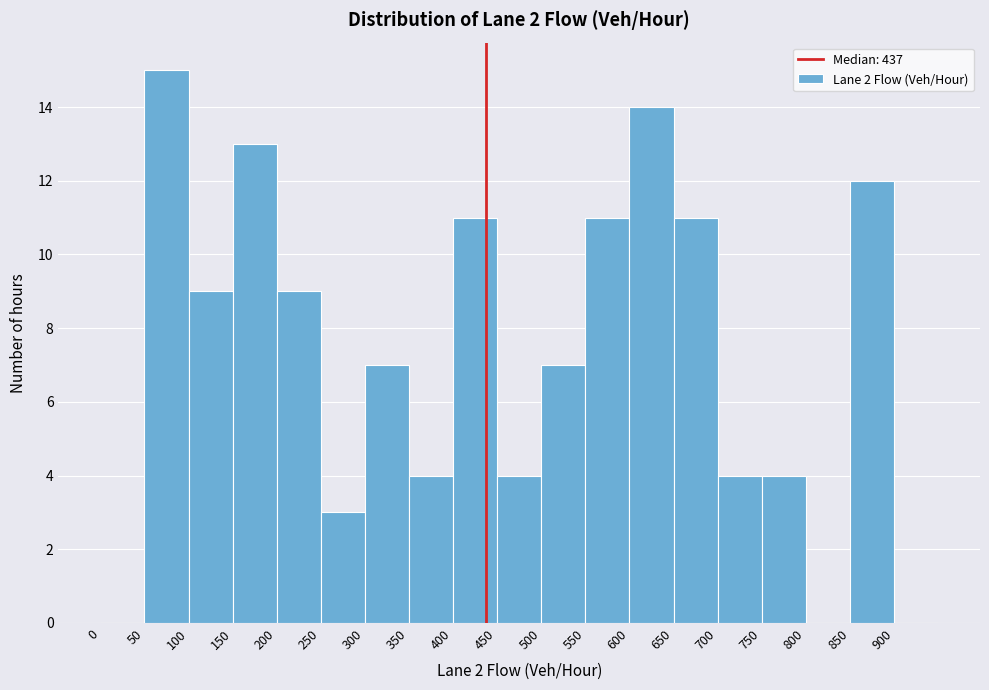

Which range on the x-axis has the tallest bar?

50 to 100